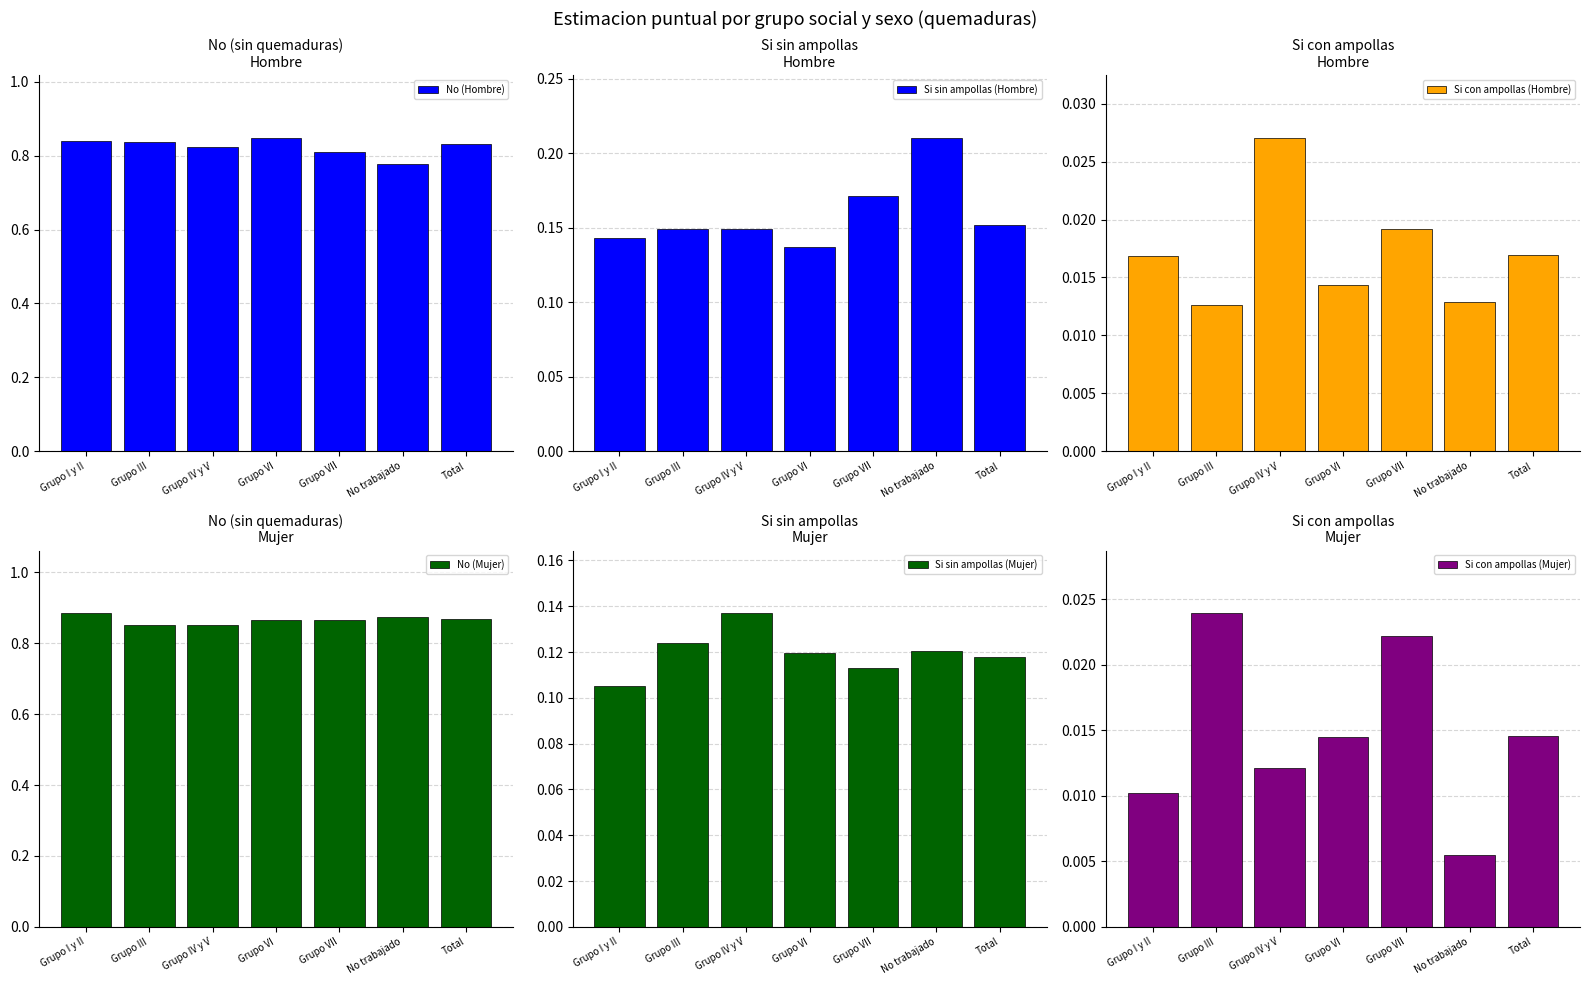

Does the chart contain any negative values?

No